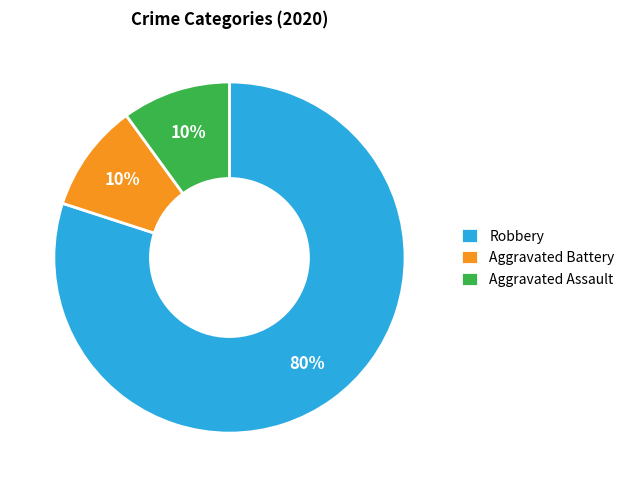

How many slices are in this pie chart?

3